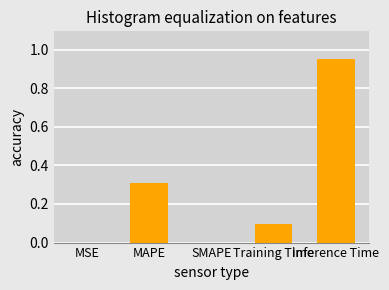

Which has a higher value, Inference Time or SMAPE?

Inference Time